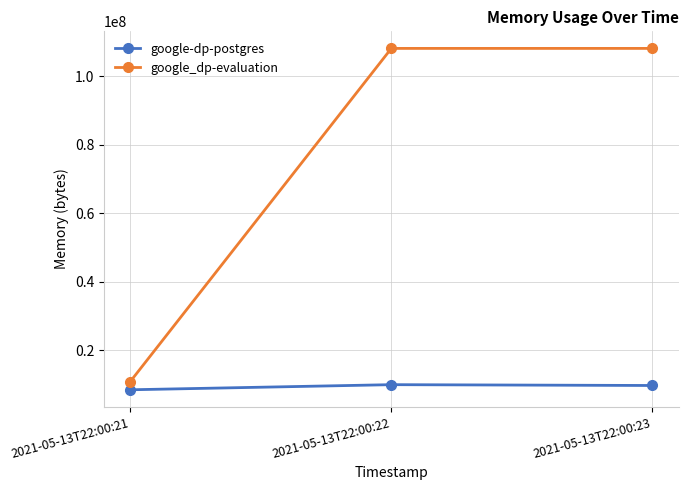

At 2021-05-13T22:00:22, list the series in order from smallest to largest.

google-dp-postgres, google_dp-evaluation